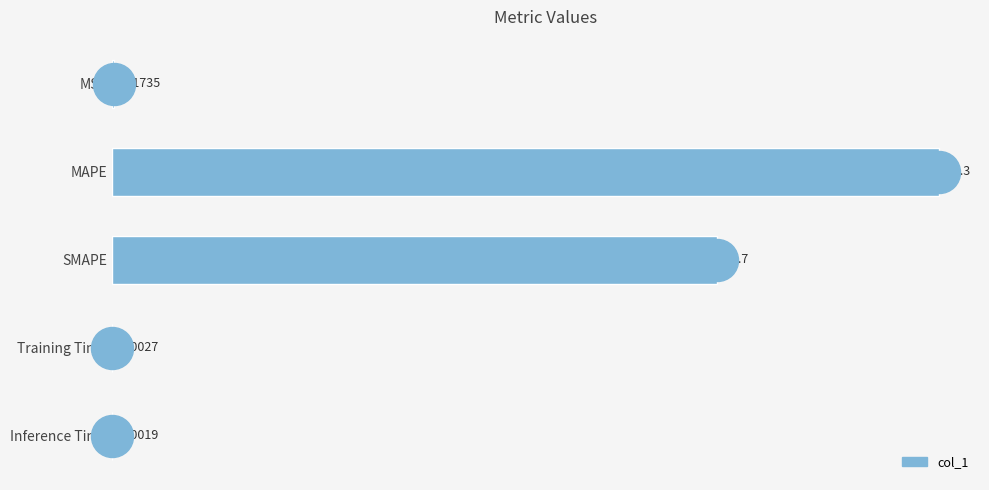

How many categories are shown in the chart?

5